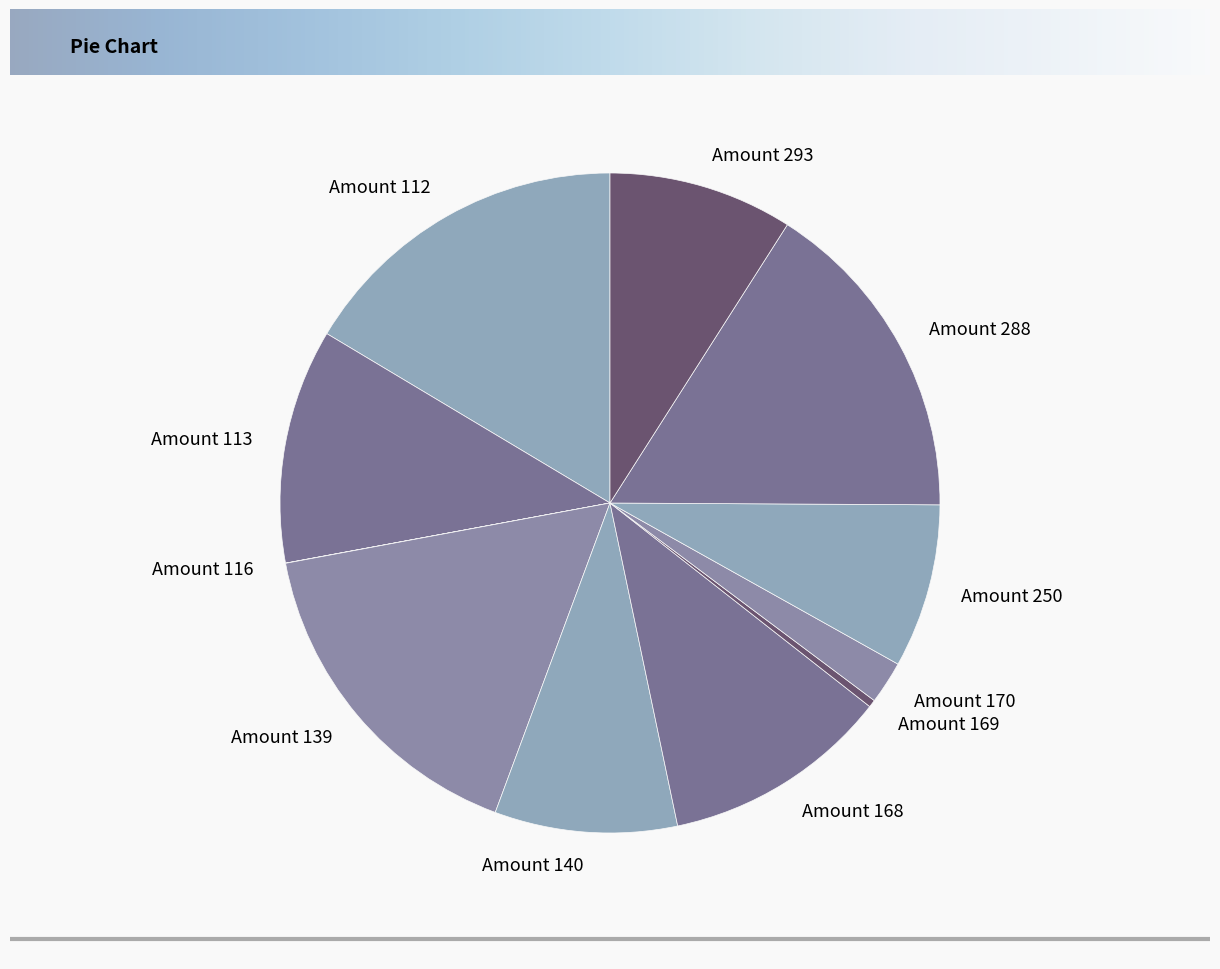

Is there a majority slice in this chart?

No